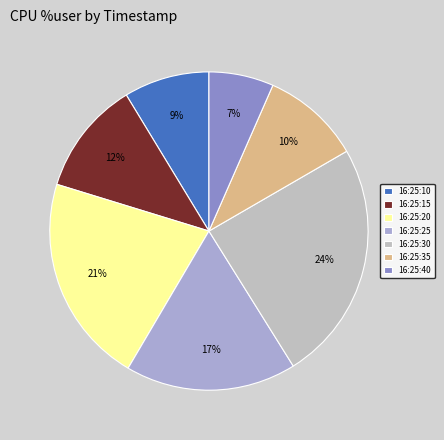

Does any single category account for the majority?

No